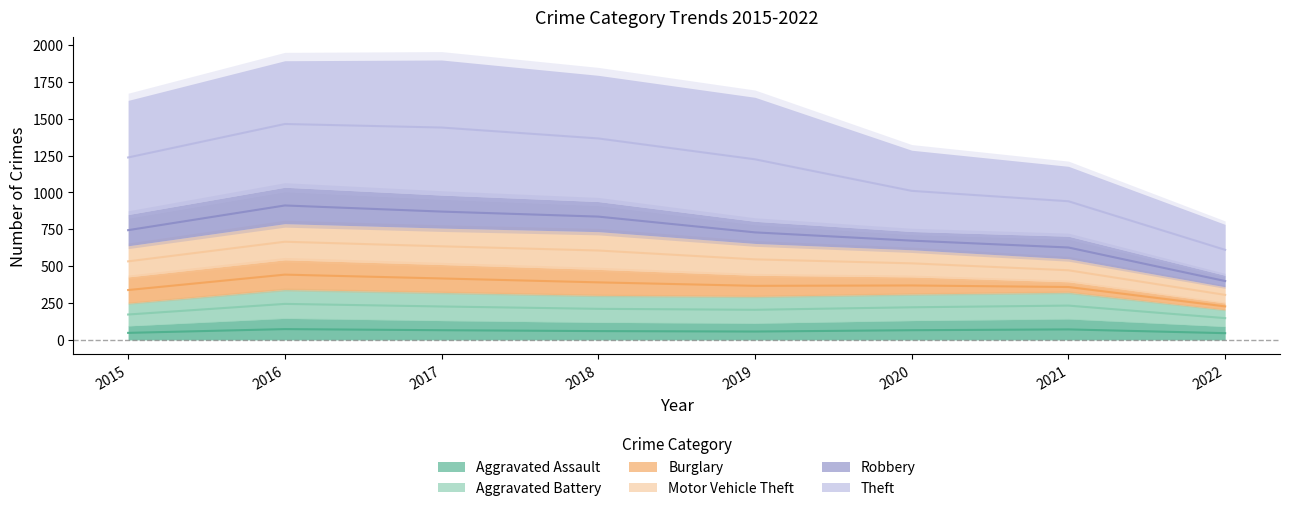

True or false: Theft and Aggravated Battery cross at least once.

False